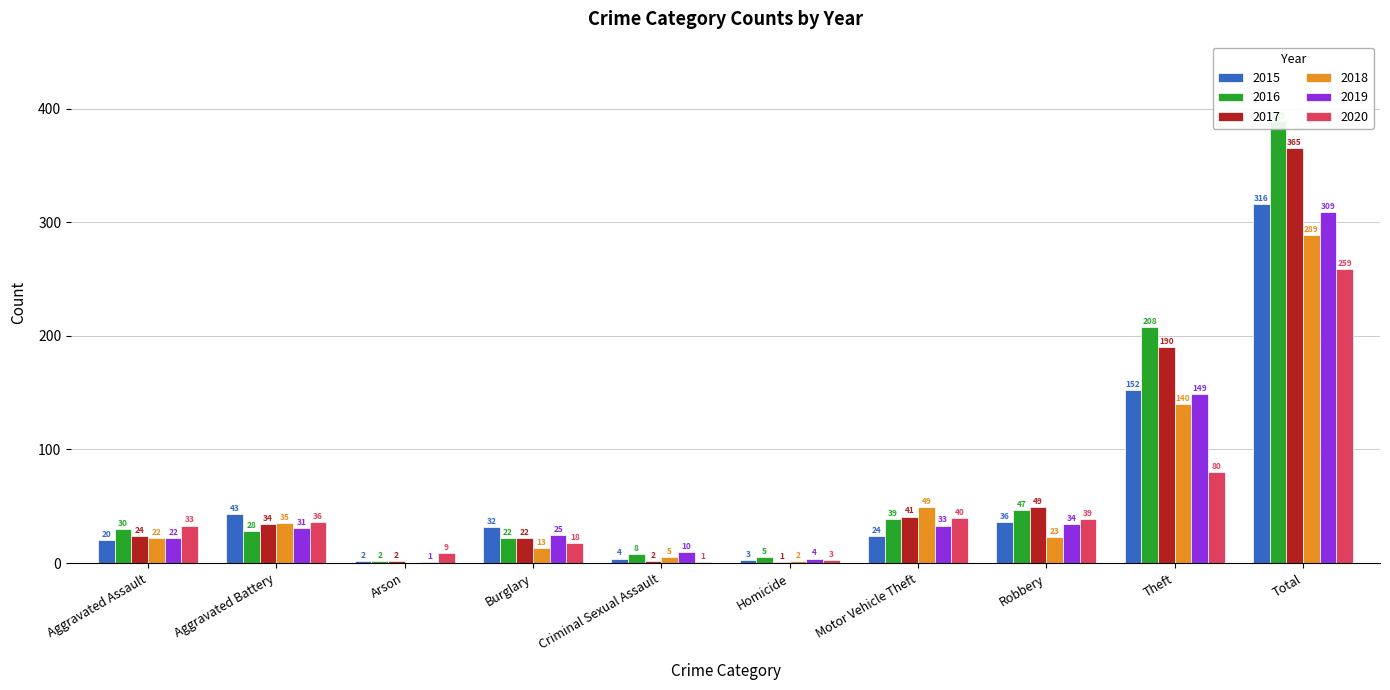

What is the value of the 2018 bar at the 5th from the left?

5